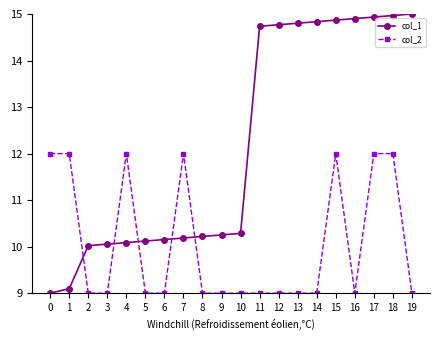

Reading left to right, extract all data points from this chart.

col_1: 0=9.0	1=9.1	2=10.0	3=10.1	4=10.1	5=10.1	6=10.2	7=10.2	8=10.2	9=10.3	10=10.3	11=14.7	12=14.8	13=14.8	14=14.8	15=14.9	16=14.9	17=14.9	18=15.0	19=15.0
col_2: 0=12.0	1=12.0	2=9.0	3=9.0	4=12.0	5=9.0	6=9.0	7=12.0	8=9.0	9=9.0	10=9.0	11=9.0	12=9.0	13=9.0	14=9.0	15=12.0	16=9.0	17=12.0	18=12.0	19=9.0